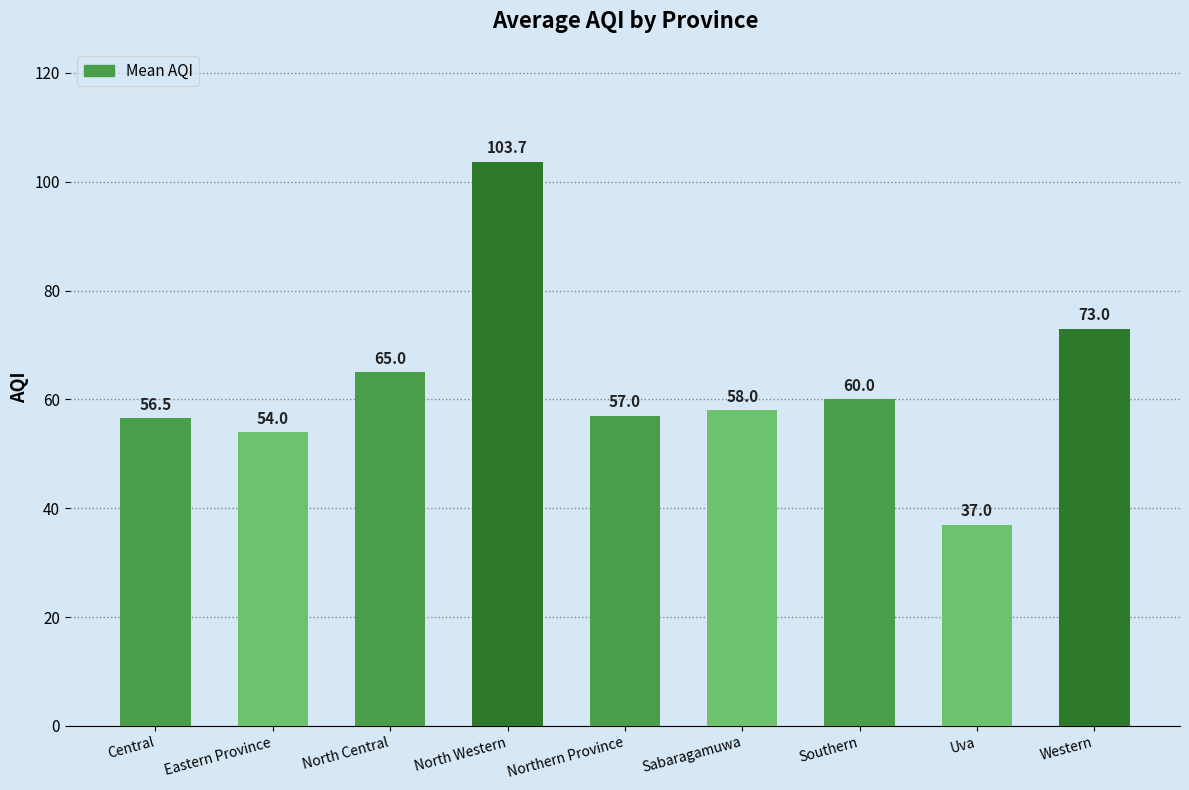

The chart shows a value of 25.5 at Sabaragamuwa. True or false?

False